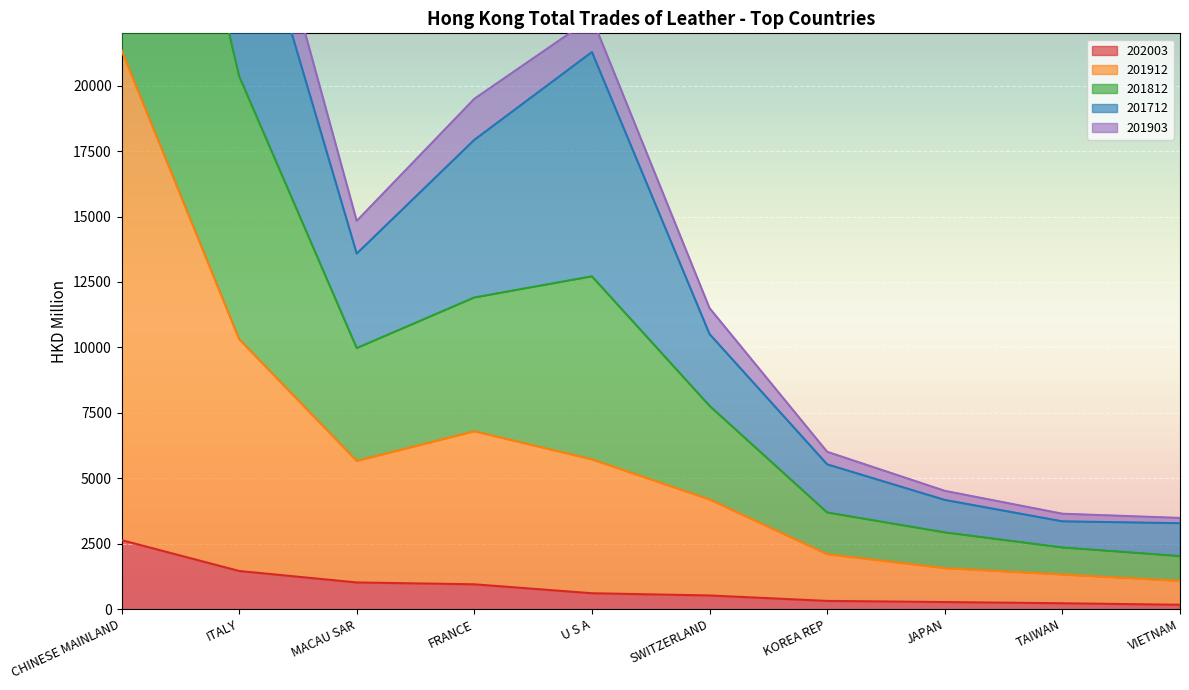

List the labels in order of 201812 value, largest first.

CHINESE MAINLAND, ITALY, U S A, FRANCE, MACAU SAR, SWITZERLAND, KOREA REP, JAPAN, TAIWAN, VIETNAM